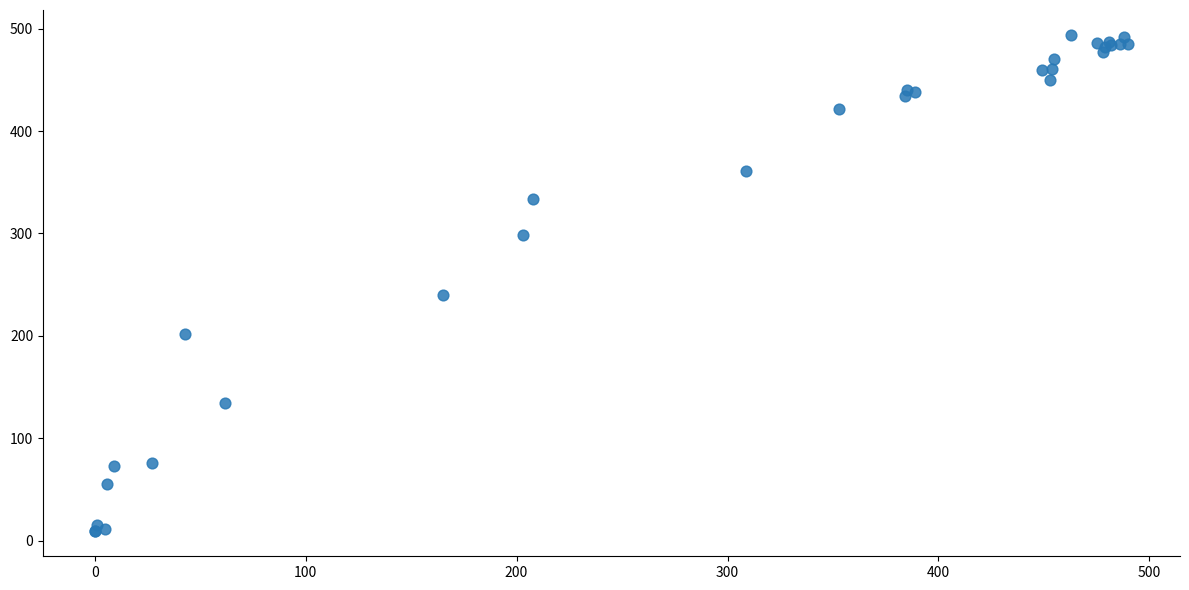

What Y value in the scatter plot is closest to 251?

240